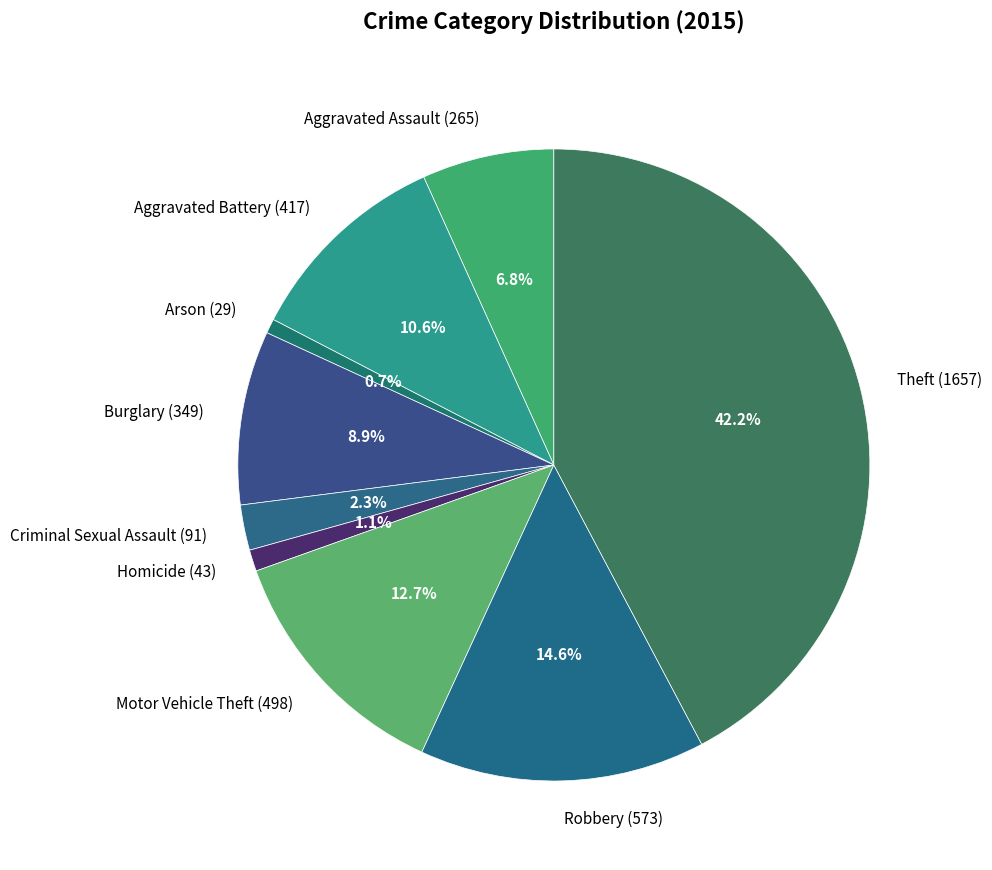

What percentage is the Theft slice, to the nearest percent?

42%